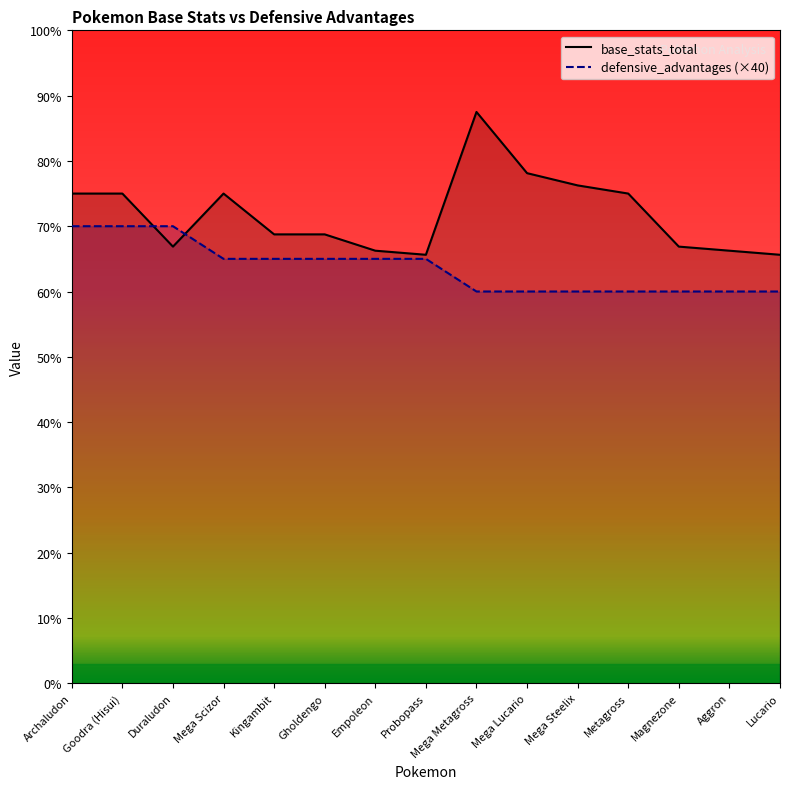

Which series ends up on top after the final intersection of base_stats_total and defensive_advantages?

base_stats_total